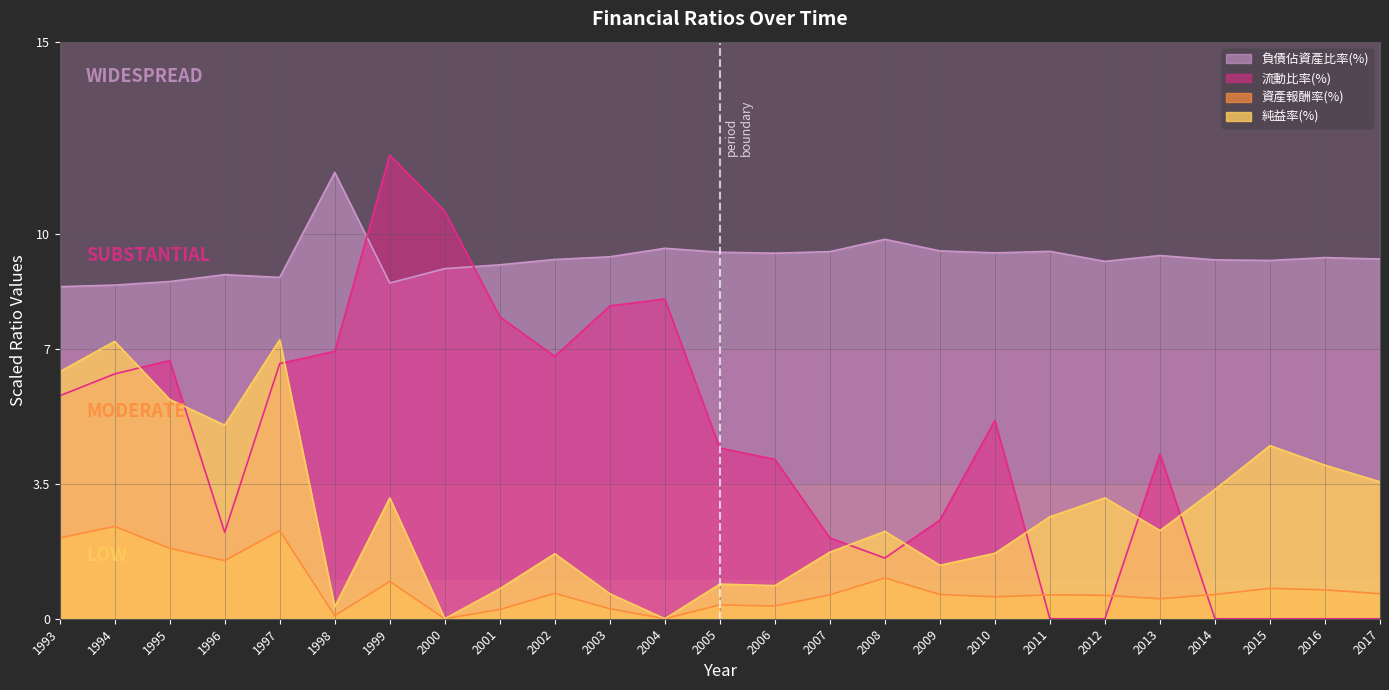

What are all the series names shown in the legend?

負債佔資產比率(%), 流動比率(%)